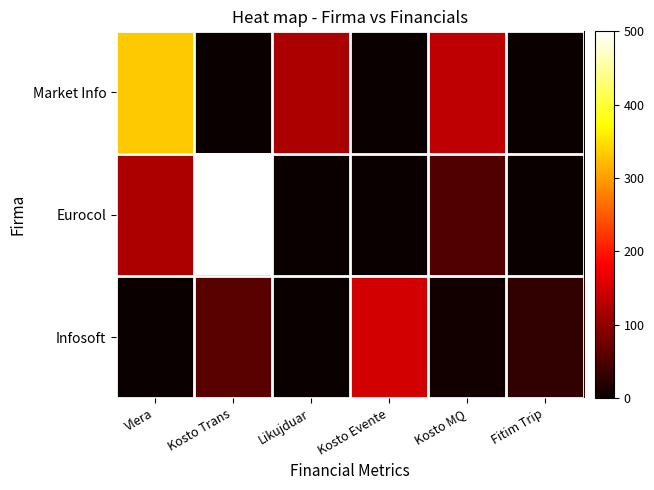

Reading right to left, extract all data points from this chart.

Market Info: Fitim Trip=0.0	Kosto MQ=135.0	Kosto Evente=0.0	Likujduar=120.0	Kosto Trans=0.0	Vlera=333.0
Eurocol: Fitim Trip=0.0	Kosto MQ=54.0	Kosto Evente=0.0	Likujduar=0.0	Kosto Trans=500.0	Vlera=120.0
Infosoft: Fitim Trip=30.0	Kosto MQ=6.6	Kosto Evente=150.0	Likujduar=0.0	Kosto Trans=60.0	Vlera=0.0